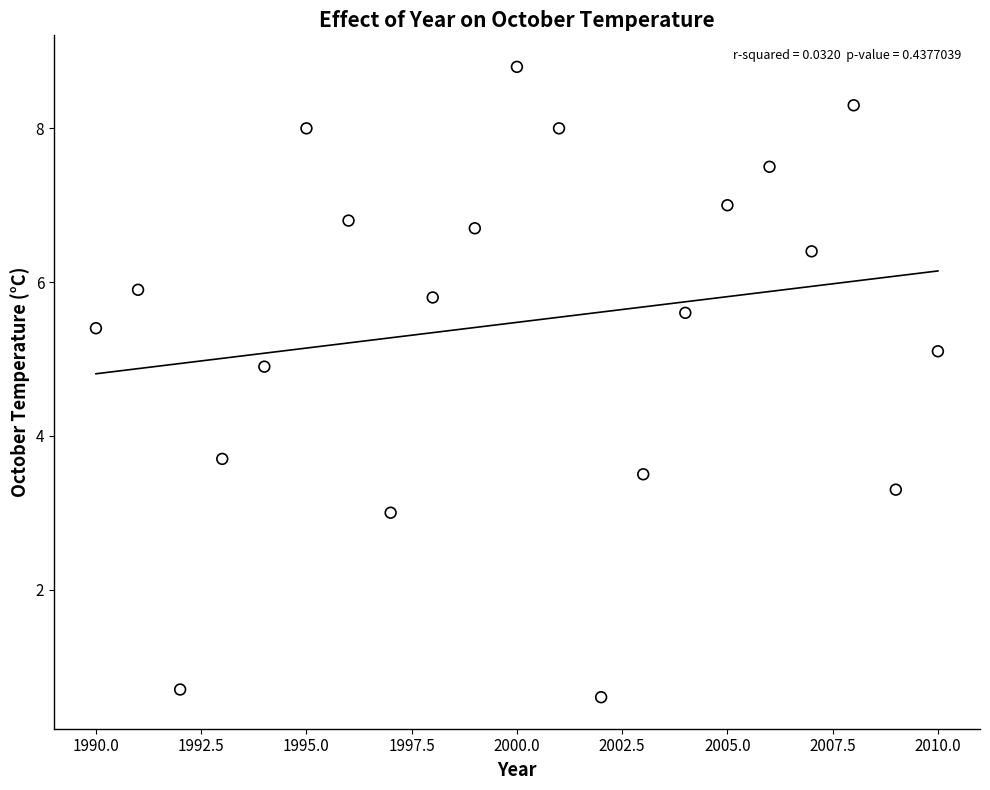

What is the range of X values (max minus min)?

20.0